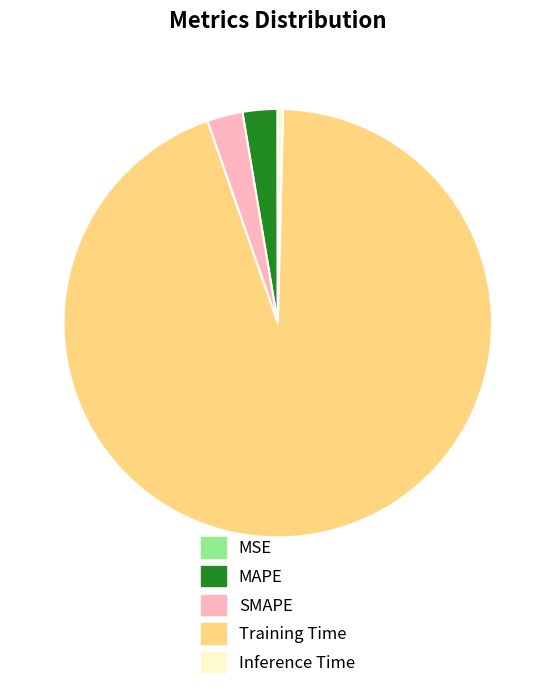

Is there a majority slice in this chart?

Yes